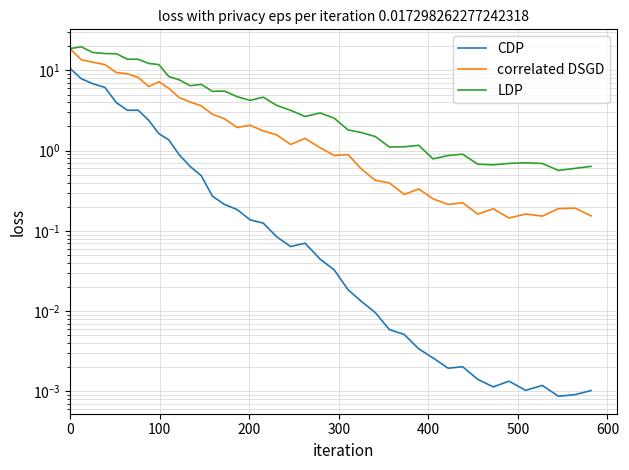

Reading left to right, what are all the values shown in this chart?

CDP: 10.6	7.9	6.8	6.1	4.0	3.2	3.2	2.4	1.6	1.4	0.9	0.6	0.5	0.3	0.2	0.2	0.1	0.1	0.1	0.1	0.1	0.0	0.0	0.0	0.0	0.0	0.0	0.0	0.0	0.0	0.0	0.0	0.0	0.0	0.0	0.0	0.0	0.0	0.0	0.0
correlated DSGD: 18.5	13.6	12.6	11.8	9.4	9.1	8.2	6.3	7.2	6.0	4.6	4.0	3.6	2.8	2.5	1.9	2.1	1.8	1.6	1.2	1.4	1.1	0.9	0.9	0.6	0.4	0.4	0.3	0.3	0.3	0.2	0.2	0.2	0.2	0.1	0.2	0.2	0.2	0.2	0.2
LDP: 18.7	19.7	16.7	16.2	16.1	13.8	13.7	12.2	11.8	8.4	7.6	6.4	6.7	5.5	5.5	4.7	4.2	4.6	3.7	3.2	2.7	2.9	2.5	1.8	1.7	1.5	1.1	1.1	1.2	0.8	0.9	0.9	0.7	0.7	0.7	0.7	0.7	0.6	0.6	0.6